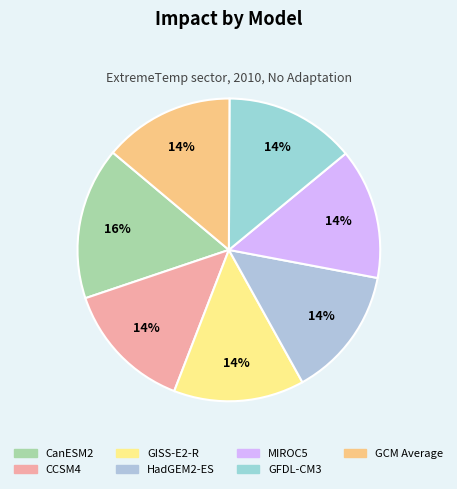

Which slice is the smallest?

CCSM4